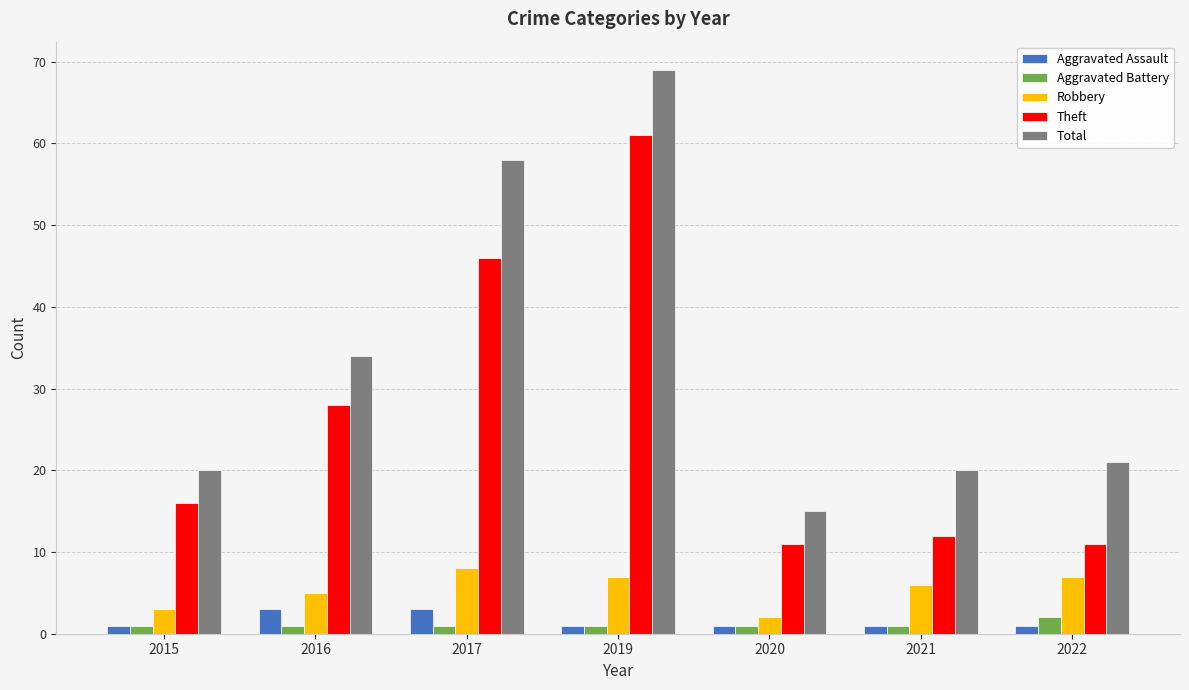

True or false: Total has a value of 15 at 2020.

True